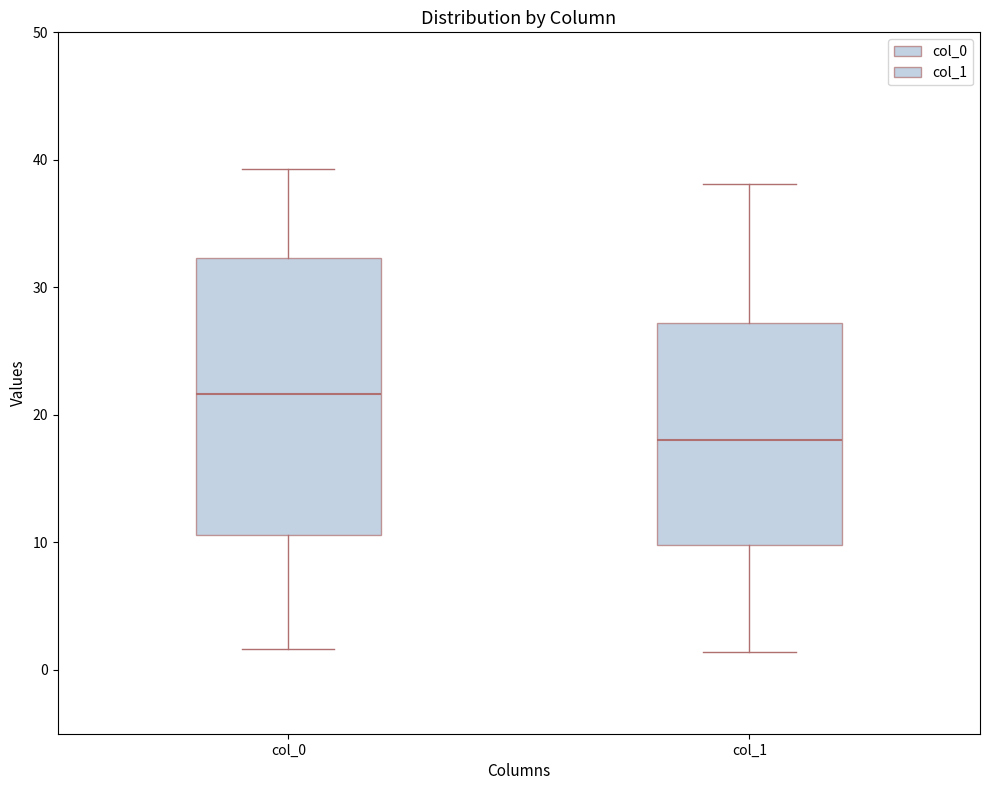

Reading left to right, read every box against the y-axis: the position of its median line, the range the box covers, and the ends of its whiskers. The values are not printed on the chart, so give them approximately, as read against the axis.

col_0: median 22, box 11 to 32, whiskers 2 to 39
col_1: median 18, box 10 to 27, whiskers 1 to 38